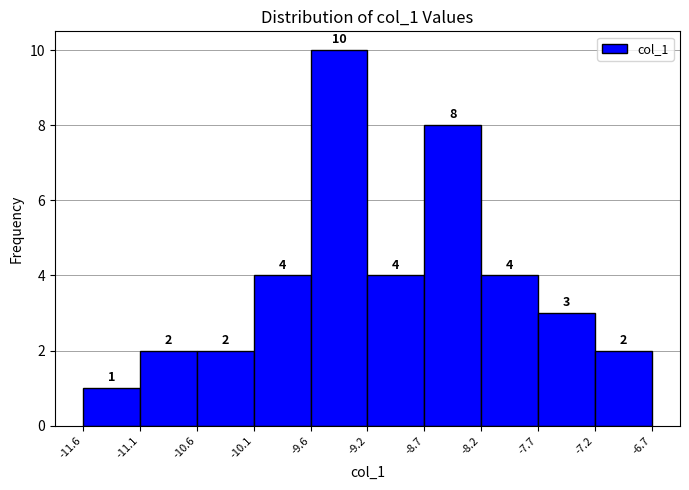

What is the height of the bar covering -10.1 to -9.6 on the x-axis?

4